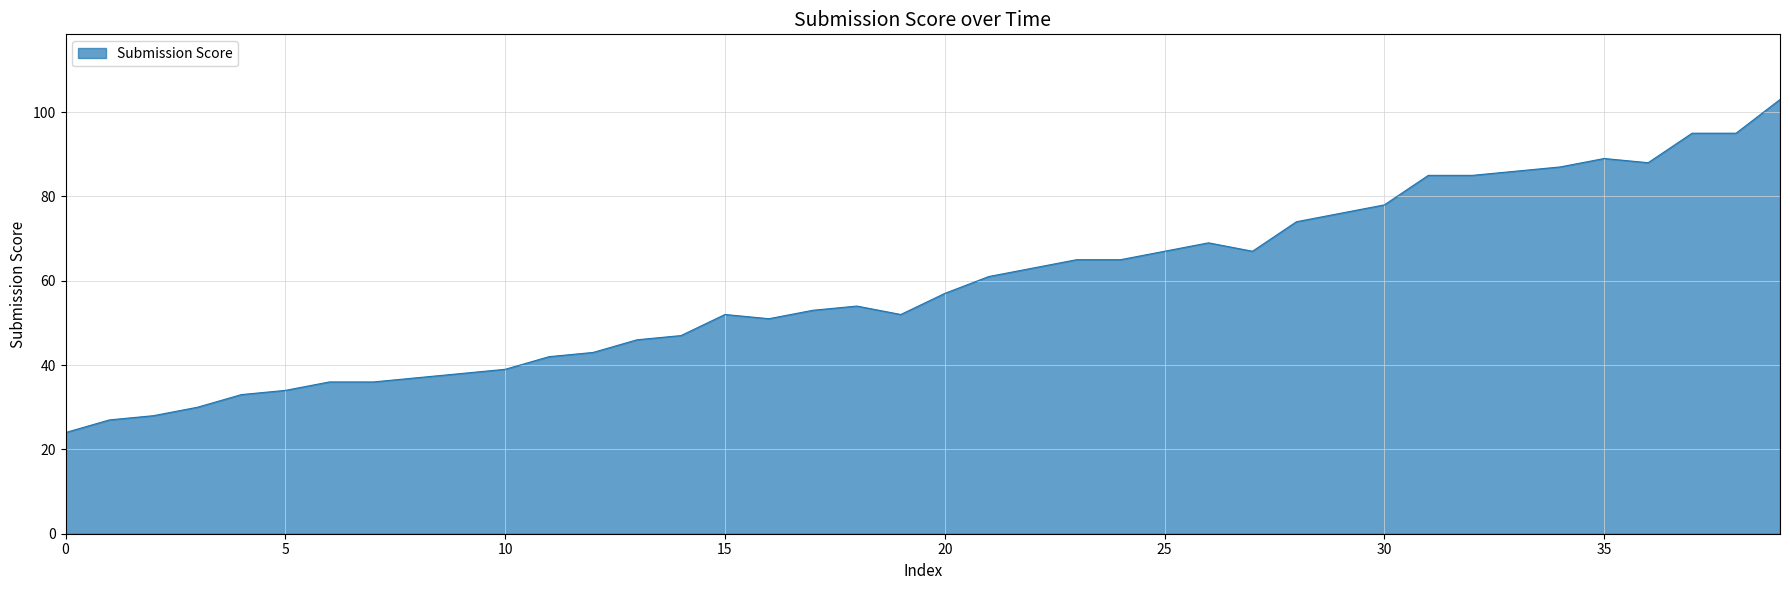

What is the minimum value shown in the chart?

24